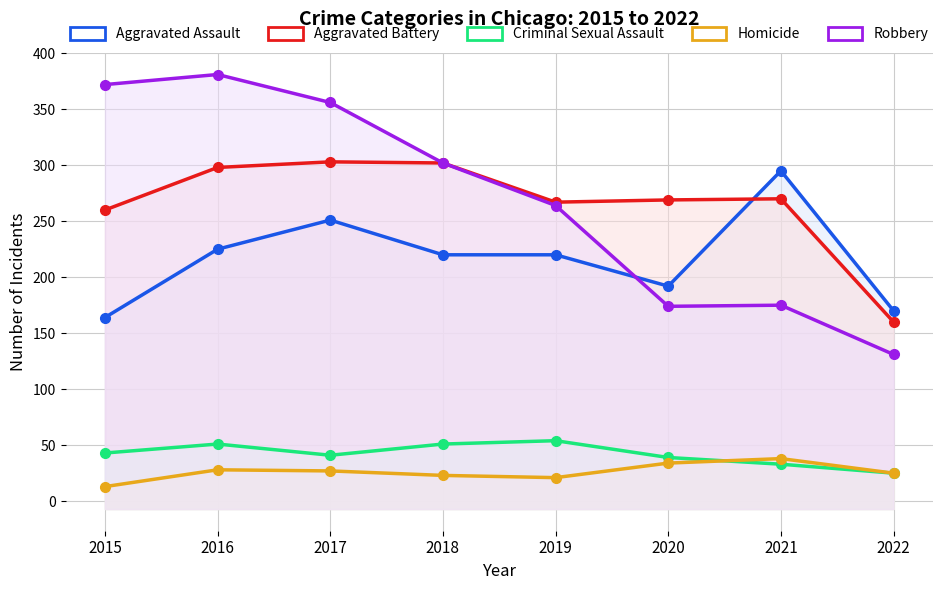

Which series has the largest total across all categories?

Robbery